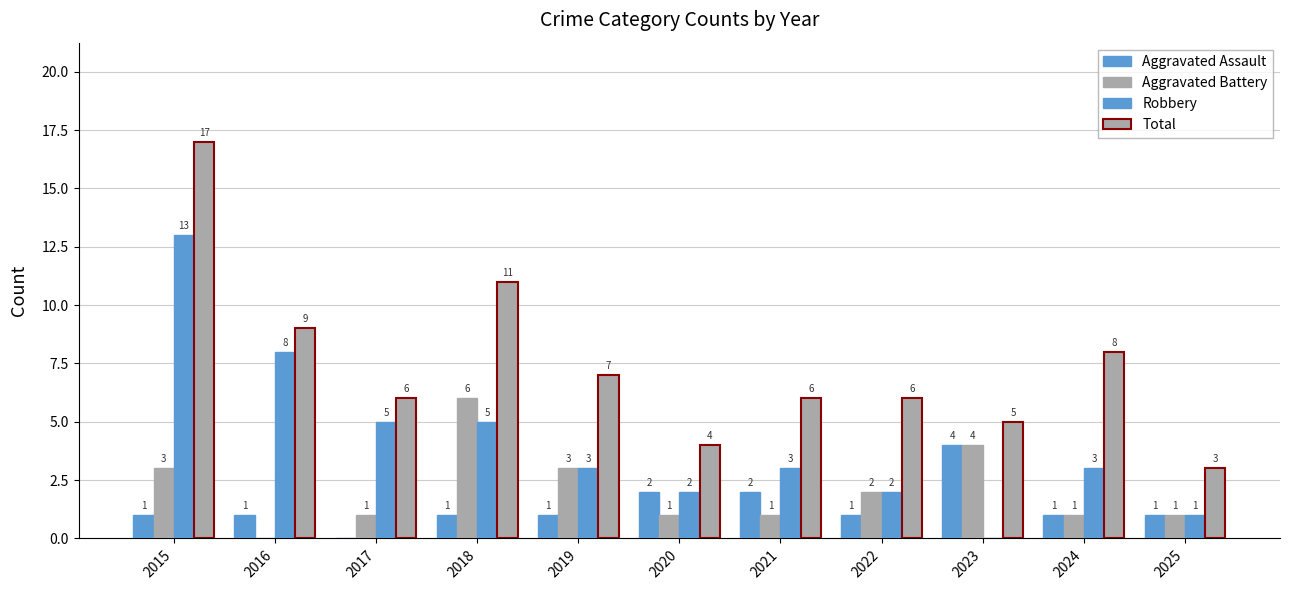

What is the difference between the maximum and minimum values in the Aggravated Battery series?

6